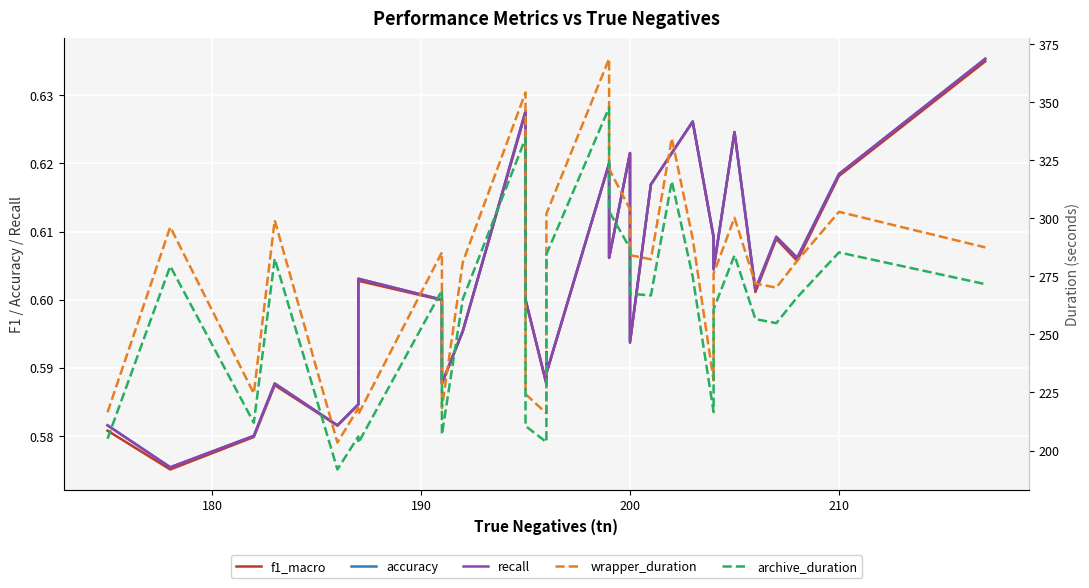

True or false: archive_duration has a value of 56.4 at 180.

False